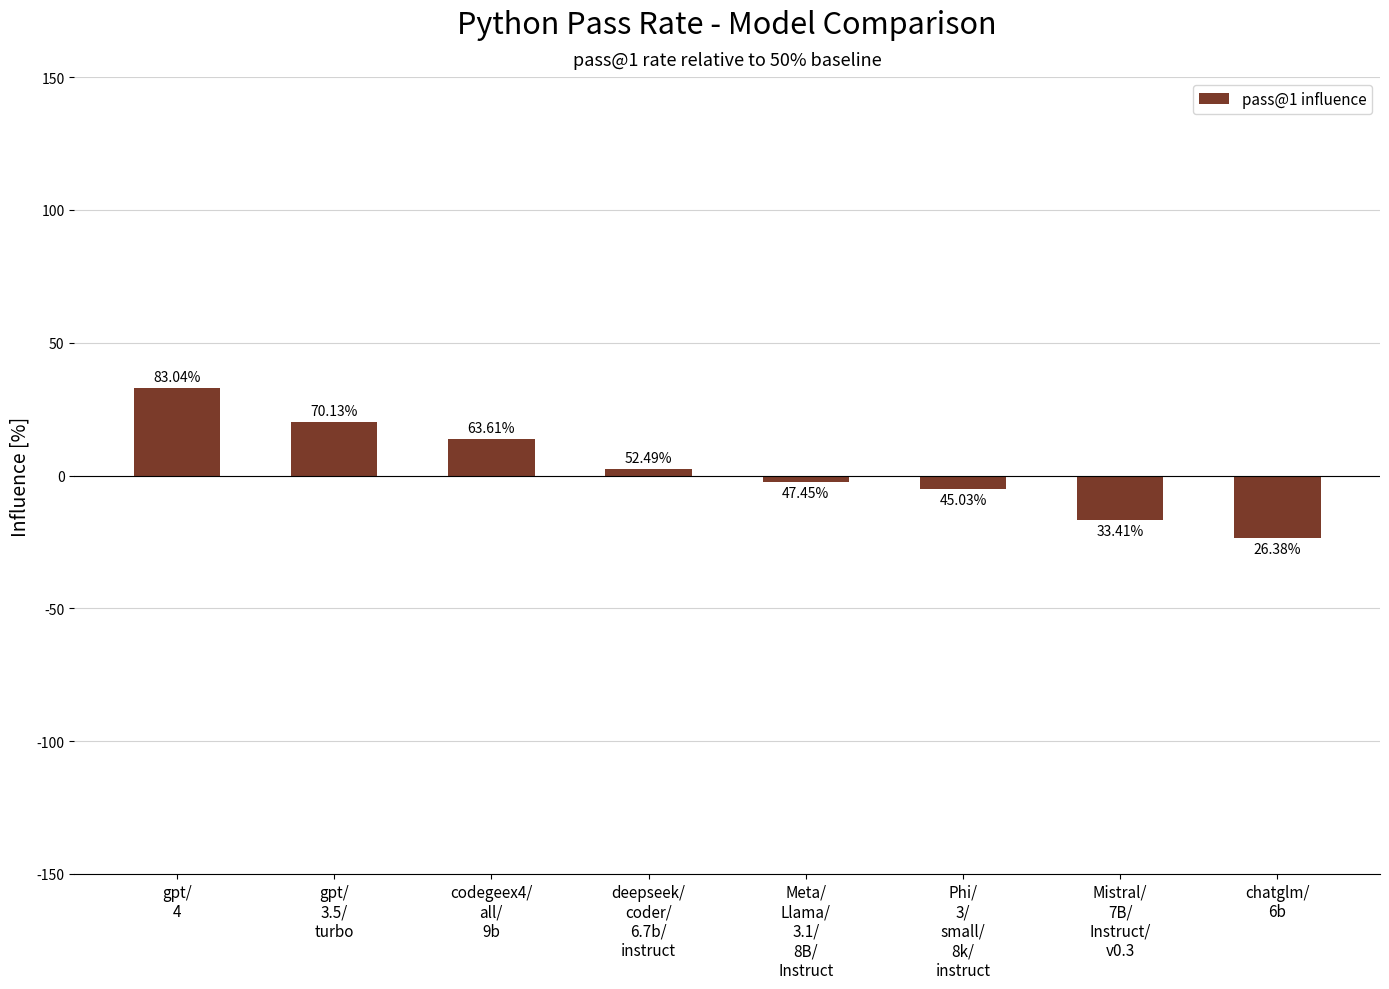

Read the value at deepseek/
coder/
6.7b/
instruct.

2.5